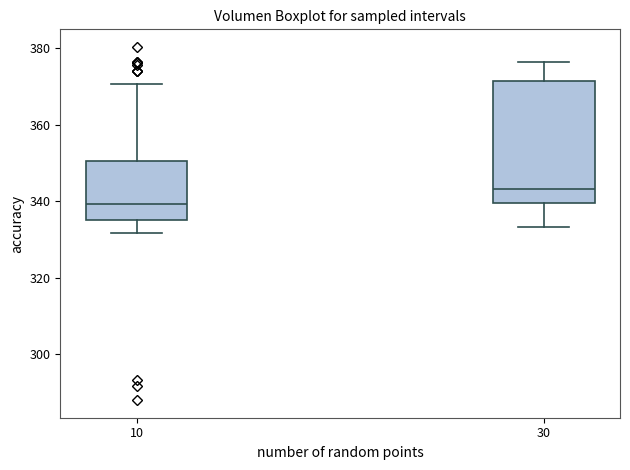

Where does the lower whisker of the box at x = 30 end on the y-axis? The values are not printed on the chart, so give them approximately, as read against the axis.

334